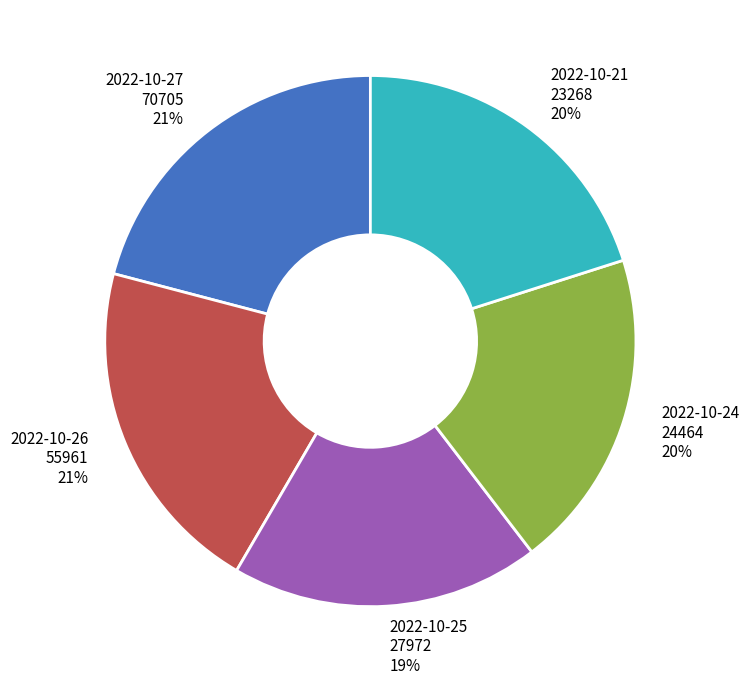

To the nearest percent, what portion does 2022-10-25 27972 represent?

19%